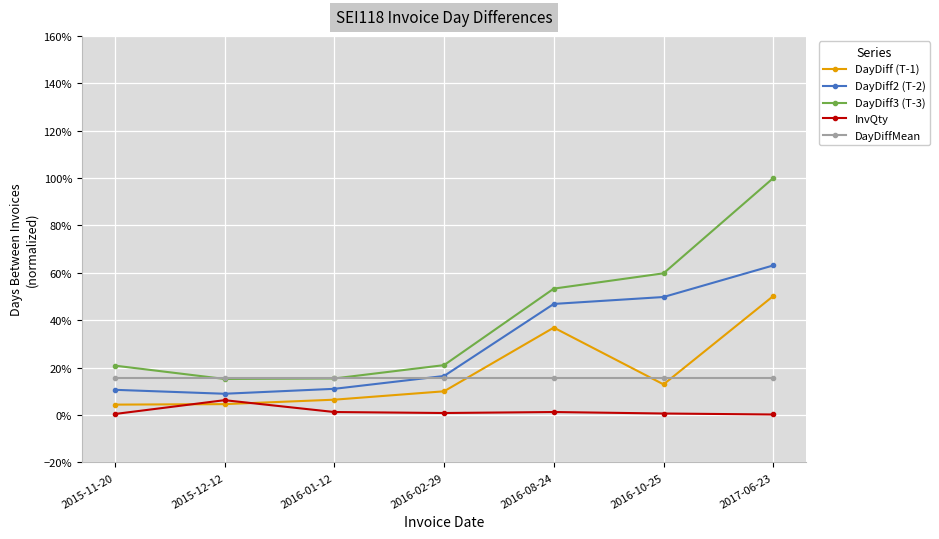

Reading left to right, extract all data points from this chart.

DayDiff (T-1): 2015-11-20=0.0	2015-12-12=0.0	2016-01-12=0.1	2016-02-29=0.1	2016-08-24=0.4	2016-10-25=0.1	2017-06-23=0.5
DayDiff2 (T-2): 2015-11-20=0.1	2015-12-12=0.1	2016-01-12=0.1	2016-02-29=0.2	2016-08-24=0.5	2016-10-25=0.5	2017-06-23=0.6
DayDiff3 (T-3): 2015-11-20=0.2	2015-12-12=0.2	2016-01-12=0.2	2016-02-29=0.2	2016-08-24=0.5	2016-10-25=0.6	2017-06-23=1.0
InvQty: 2015-11-20=0.0	2015-12-12=0.1	2016-01-12=0.0	2016-02-29=0.0	2016-08-24=0.0	2016-10-25=0.0	2017-06-23=0.0
DayDiffMean: 2015-11-20=0.2	2015-12-12=0.2	2016-01-12=0.2	2016-02-29=0.2	2016-08-24=0.2	2016-10-25=0.2	2017-06-23=0.2